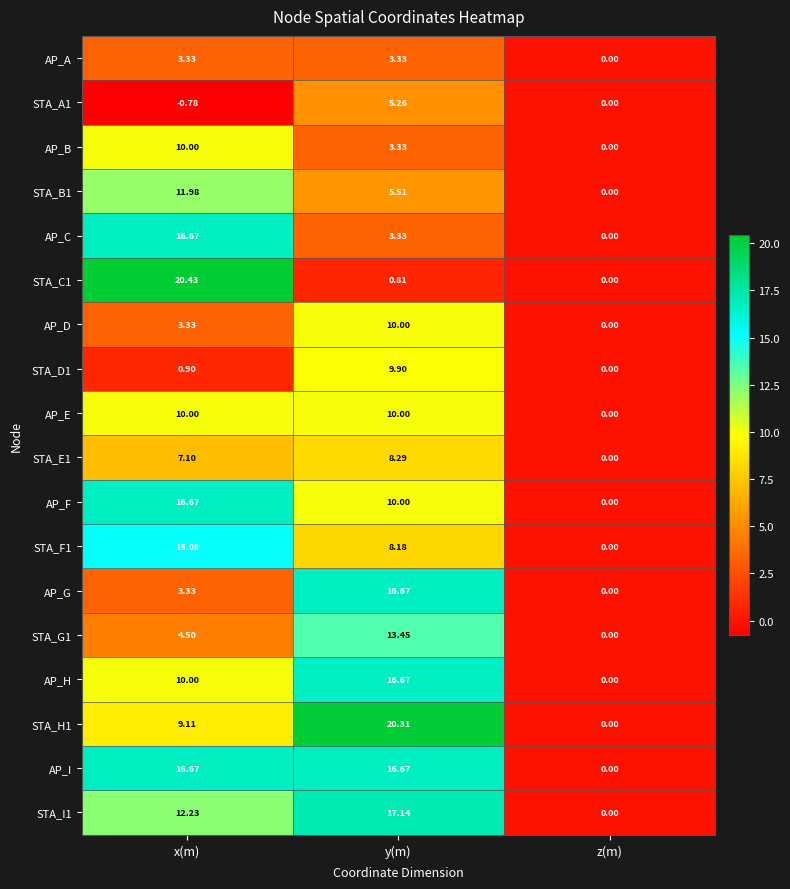

How many values in the AP_A series are below 3?

1